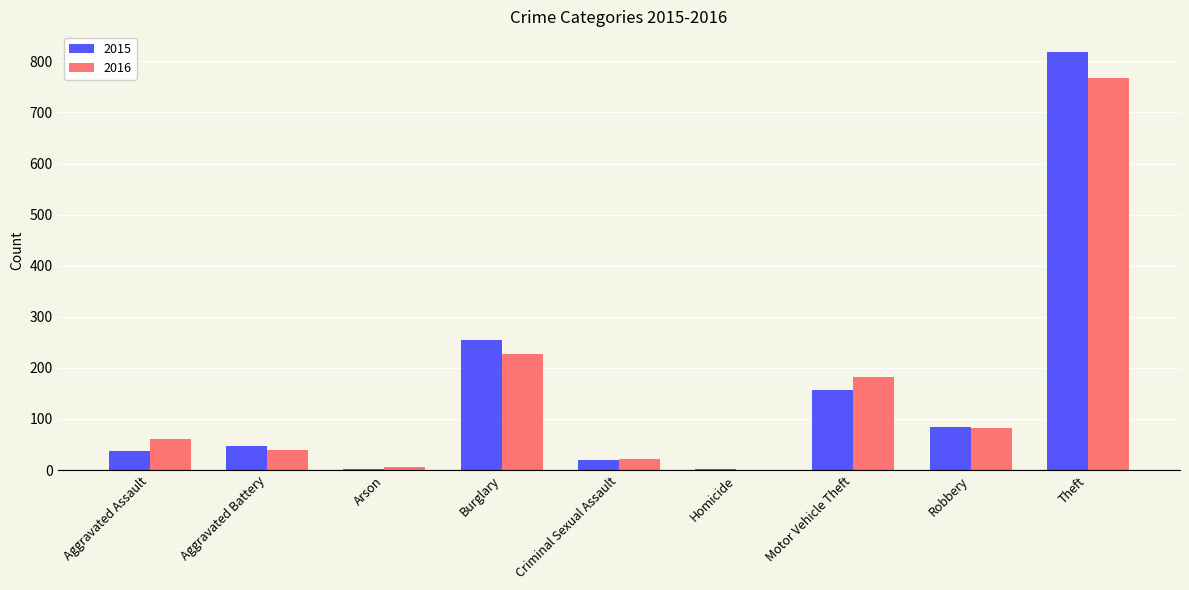

At which category is the sum across all series the highest?

Theft